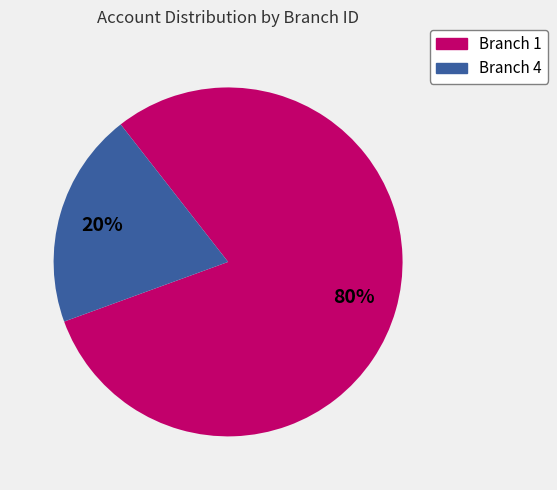

How many segments does this pie chart have?

2